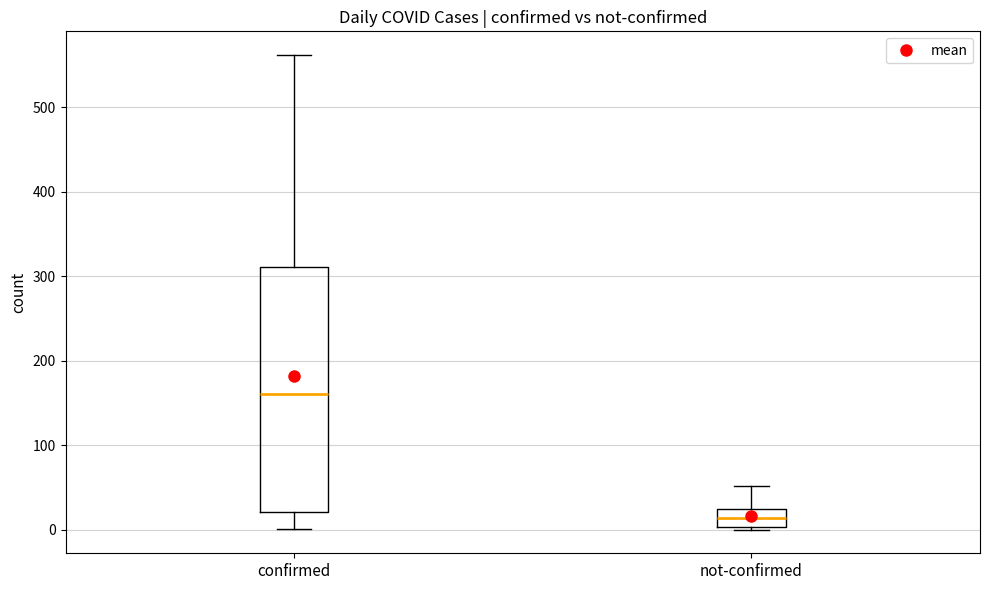

Reading left to right, transcribe this box plot: for each box, give where its median line is, the range the box spans, and where its two whiskers end, as read against the y-axis. The values are not printed on the chart, so give them approximately, as read against the axis.

confirmed: median 160, box 20 to 310, whiskers 0 to 560
not-confirmed: median 10, box 0 to 20, whiskers 0 to 50